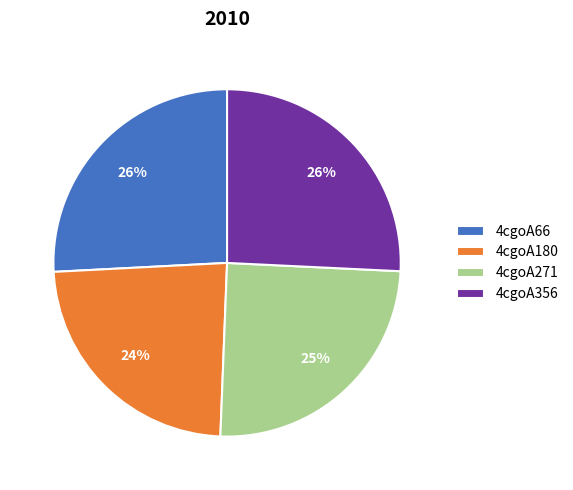

How many slices are in this pie chart?

4